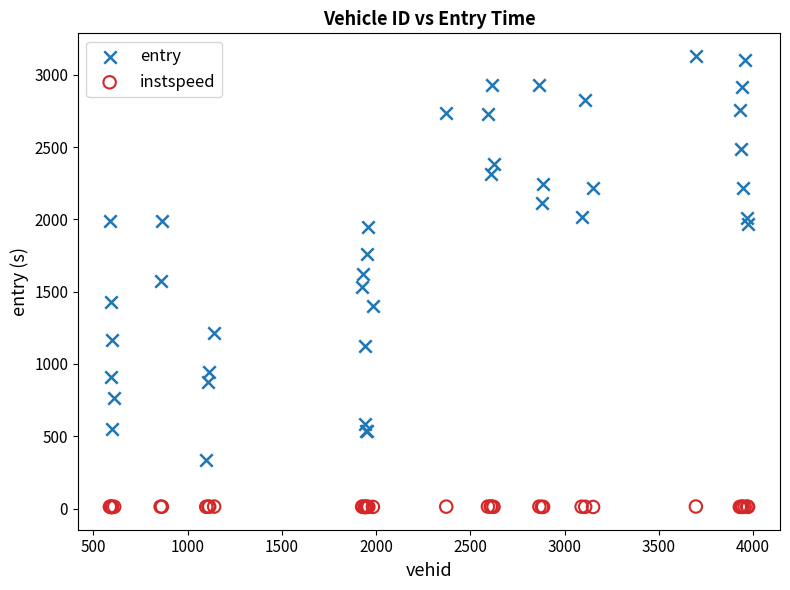

Which series reaches the maximum Y coordinate?

entry